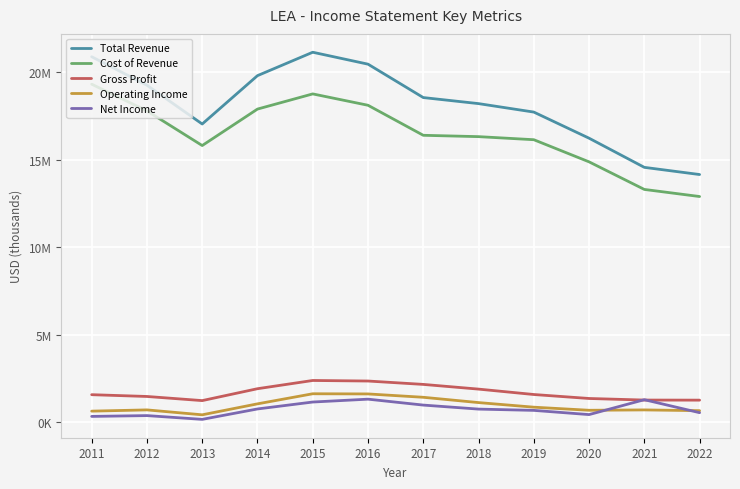

What is the total value across all series at 2015?

45069300